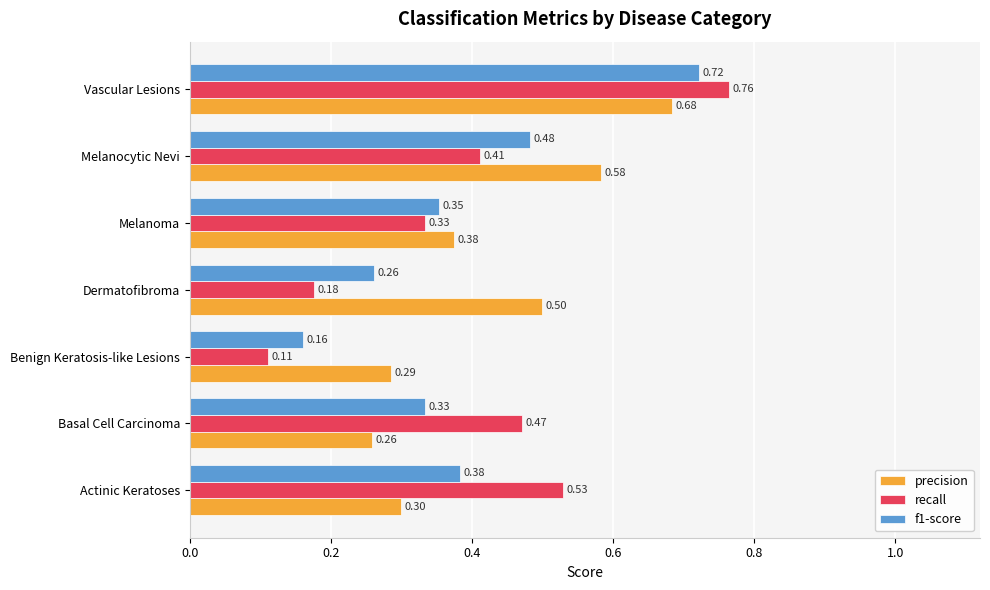

What is the difference between the highest and lowest values at Dermatofibroma?

0.3